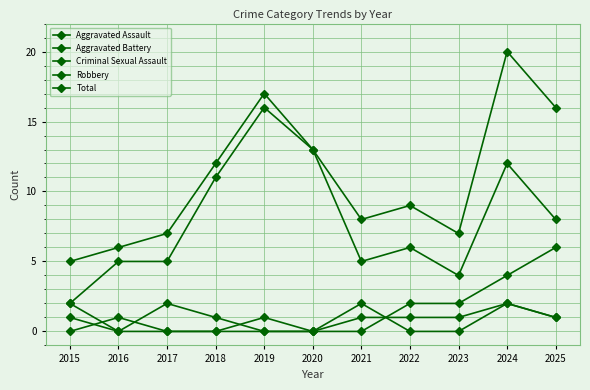

How many lines are shown in the chart?

5